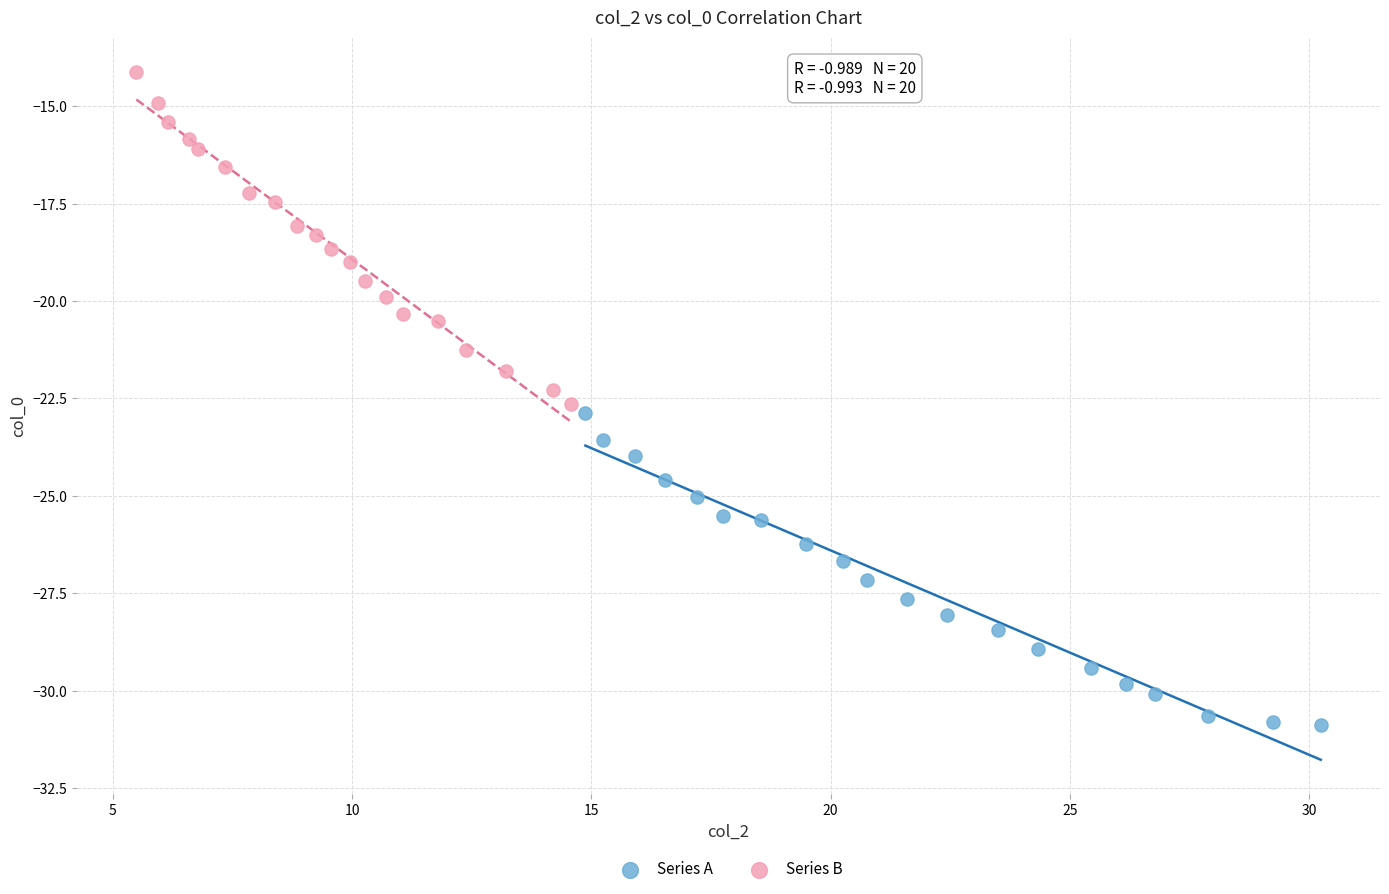

Which series has the widest spread of Y values?

Series B